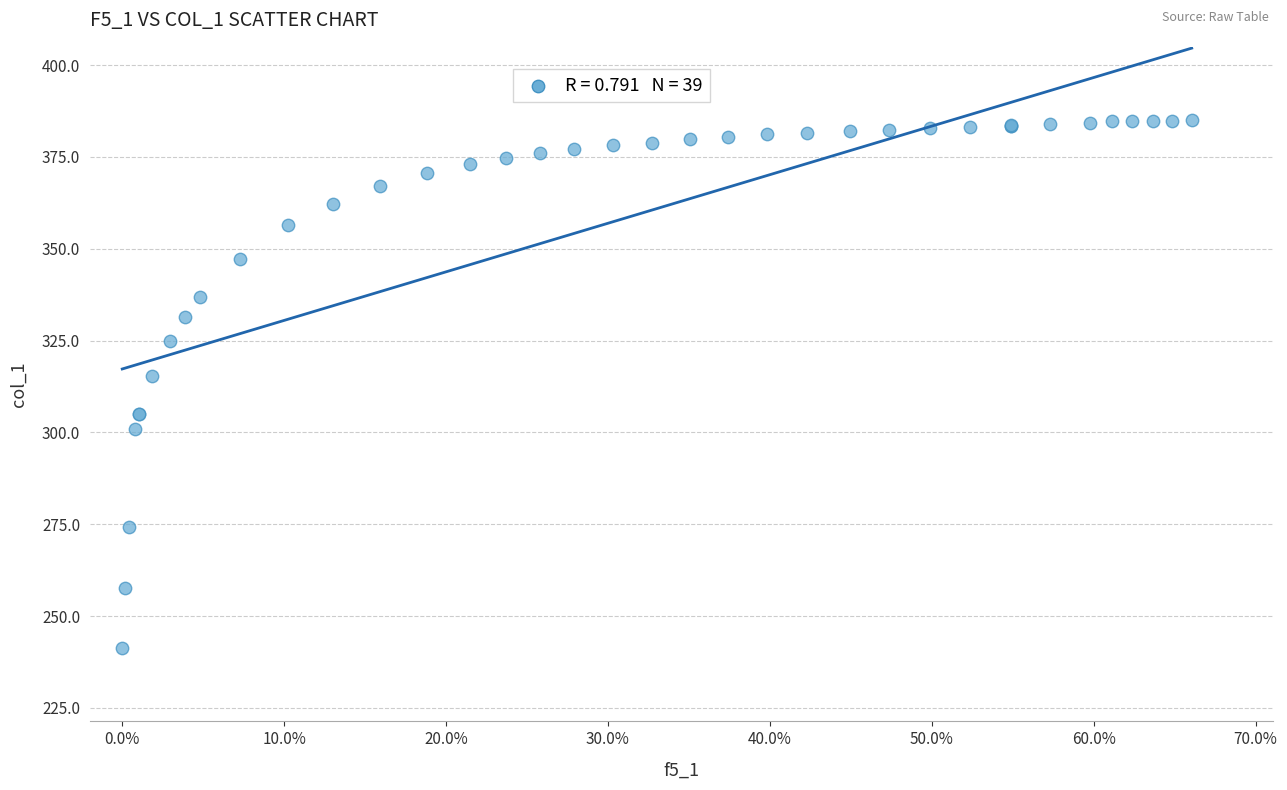

What Y value in the scatter plot is closest to 313?

315.3